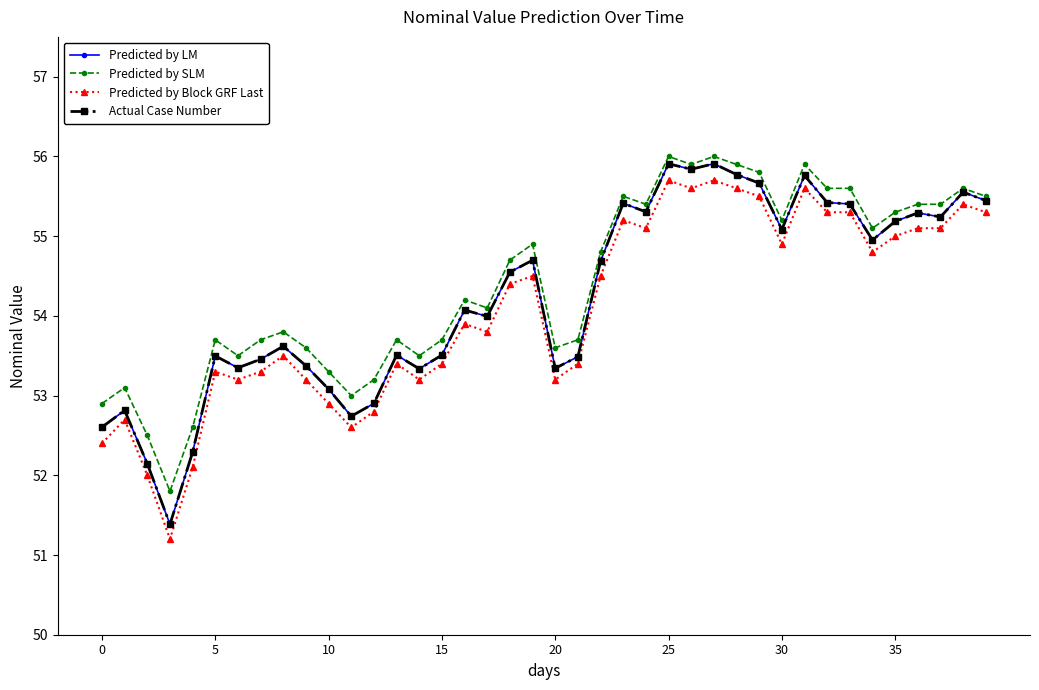

What is the value of the Predicted by LM point at the 10th from the left?

53.4